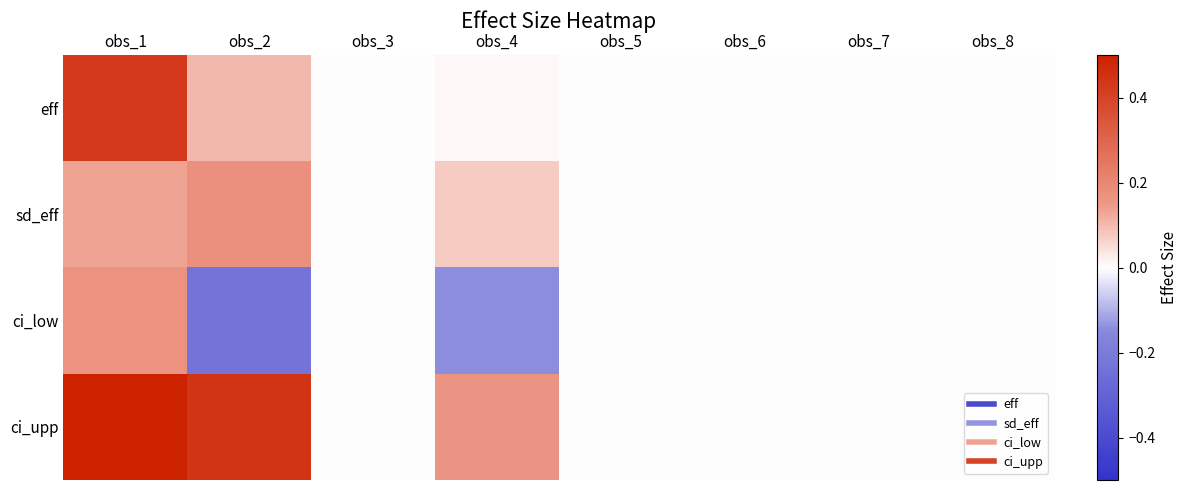

Reading left to right, list all the values displayed in this chart.

eff: obs_1=0.4	obs_2=0.1	obs_3=0.0	obs_4=0.0	obs_5=0.0	obs_6=0.0	obs_7=0.0	obs_8=0.0
sd_eff: obs_1=0.1	obs_2=0.2	obs_3=0.0	obs_4=0.1	obs_5=0.0	obs_6=0.0	obs_7=0.0	obs_8=0.0
ci_low: obs_1=0.2	obs_2=-0.2	obs_3=0.0	obs_4=-0.1	obs_5=0.0	obs_6=0.0	obs_7=0.0	obs_8=0.0
ci_upp: obs_1=0.7	obs_2=0.4	obs_3=0.0	obs_4=0.2	obs_5=0.0	obs_6=0.0	obs_7=0.0	obs_8=0.0